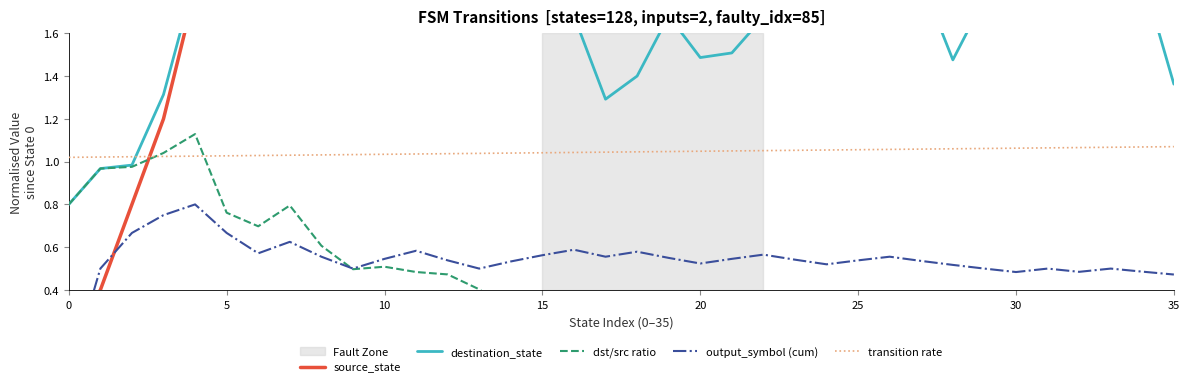

What is the average value of the dst/src ratio series?

0.4